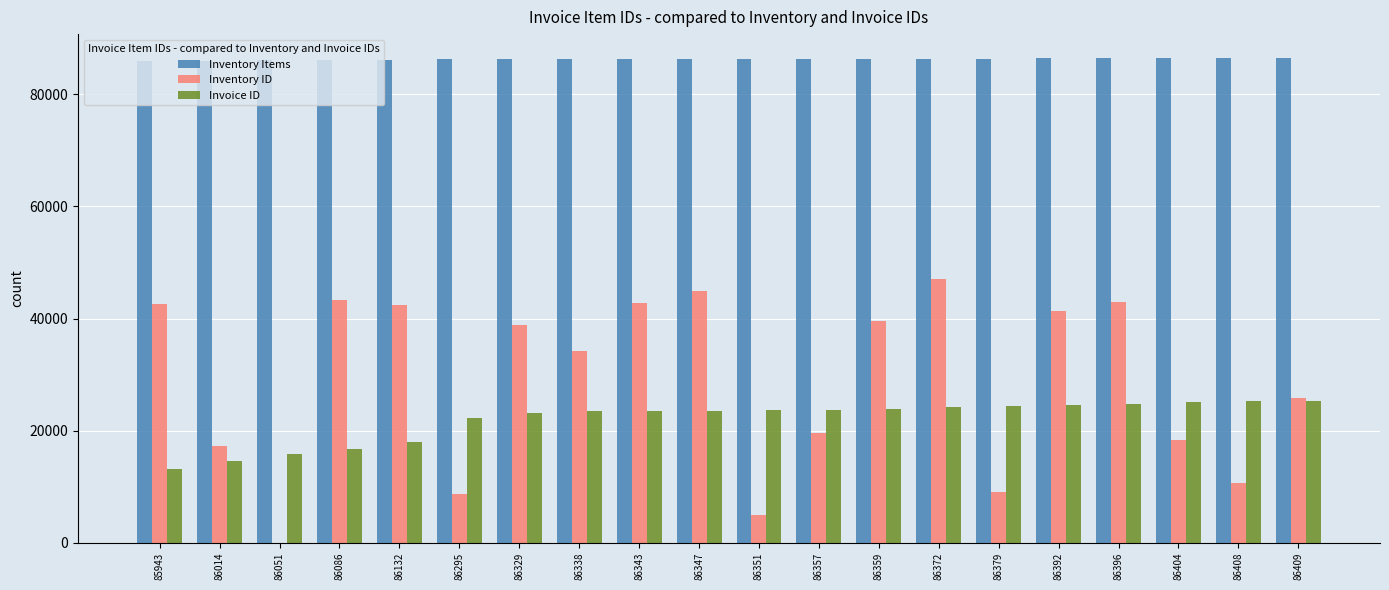

Is the value of Invoice ID at 86014 greater than the value of Inventory Items at 86392?

No